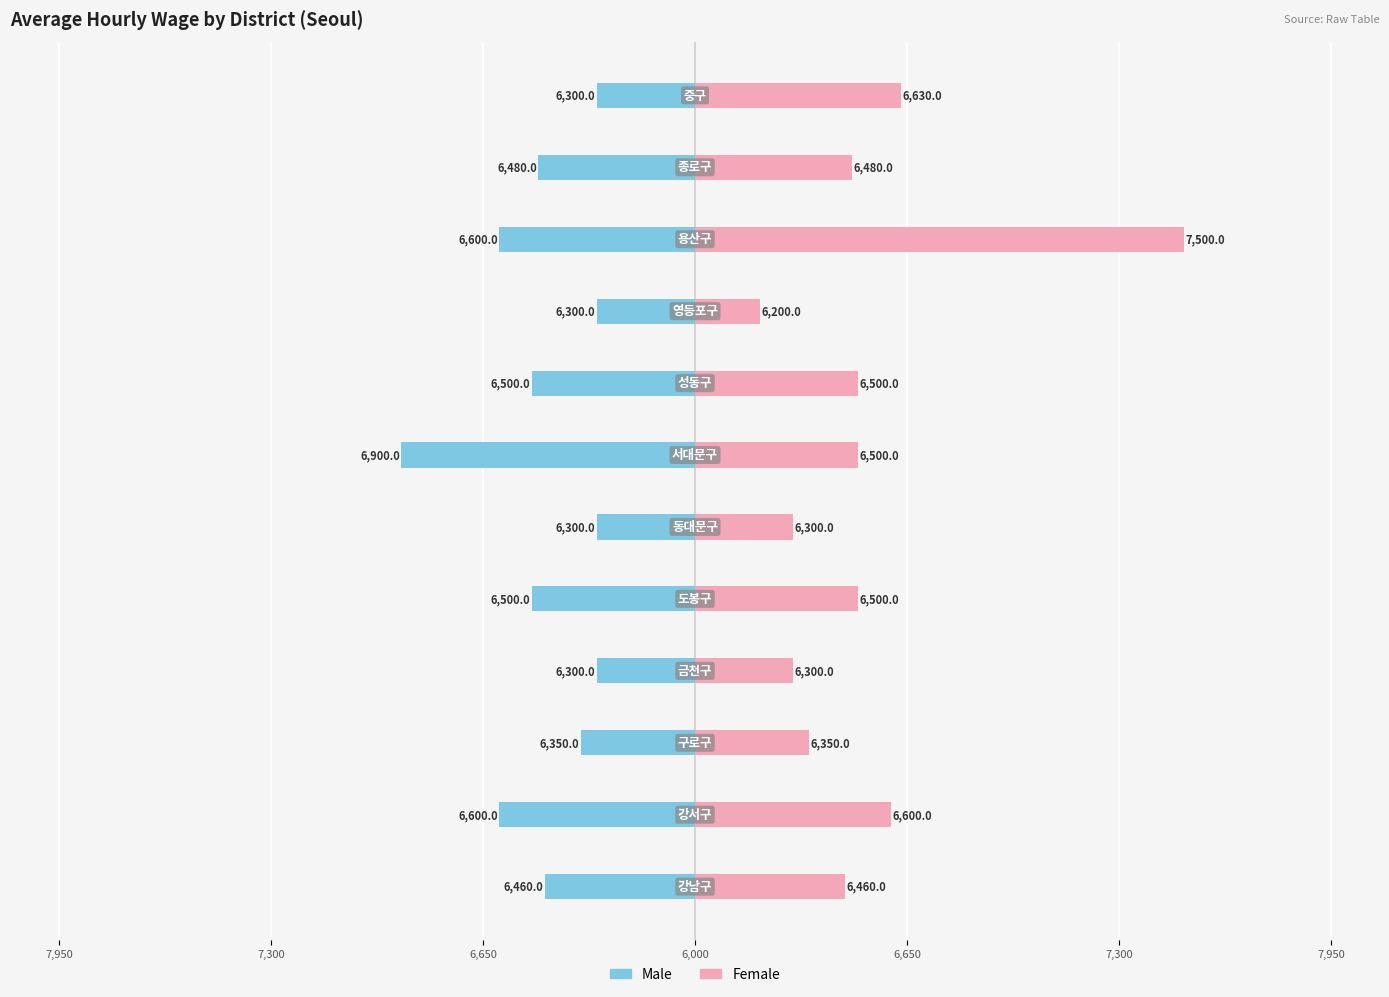

Count the number of data series in this chart.

2